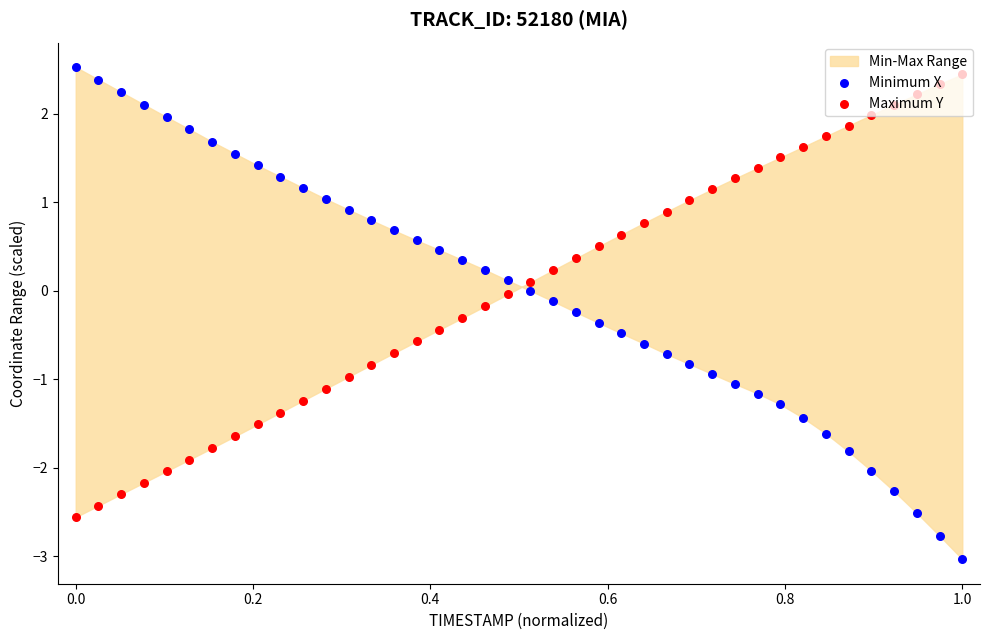

Which series reaches the minimum Y coordinate?

Minimum X